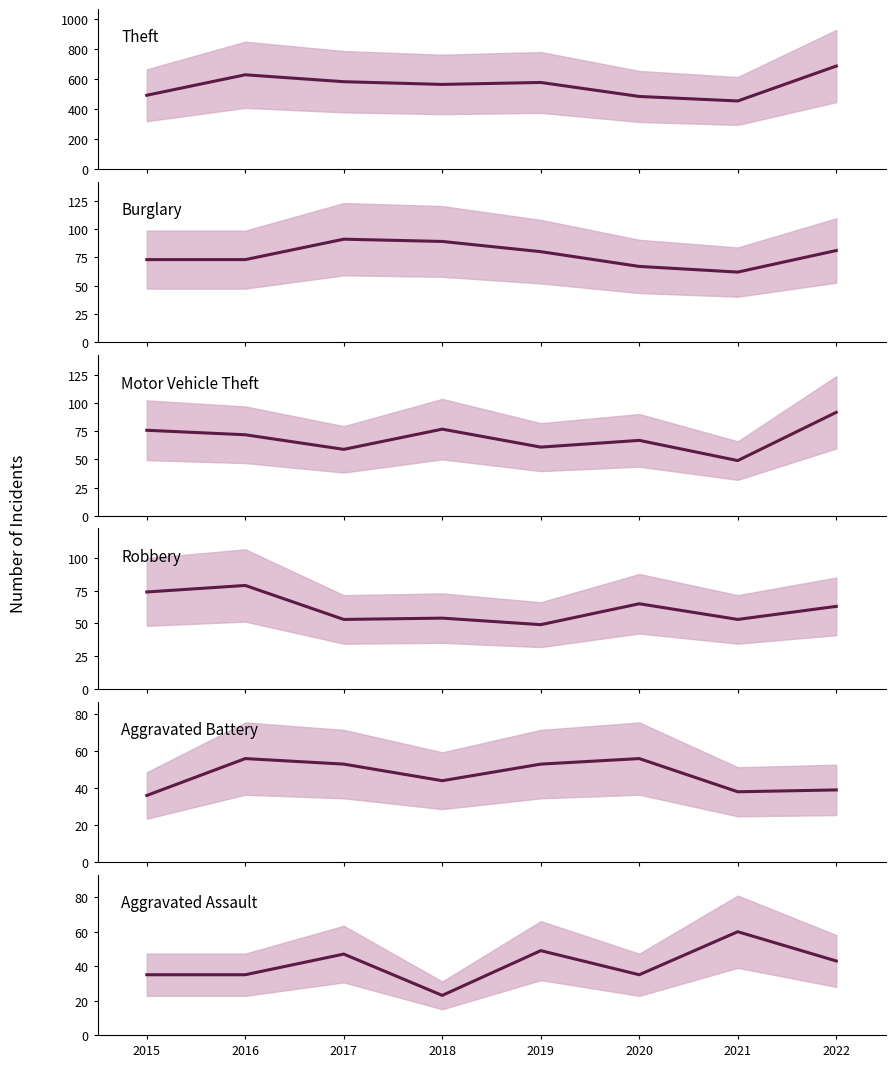

At 2019, list the series in order from smallest to largest.

Robbery, Aggravated Assault, Aggravated Battery, Motor Vehicle Theft, Burglary, Theft